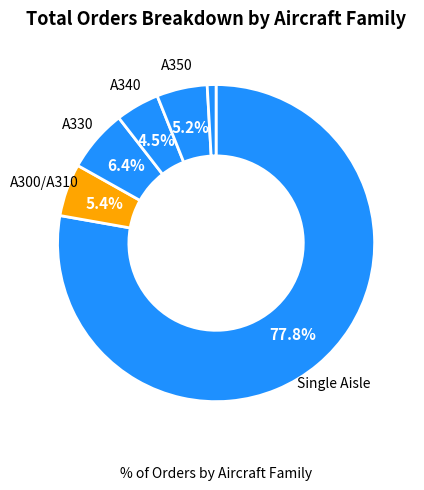

How many slices are in this pie chart?

6